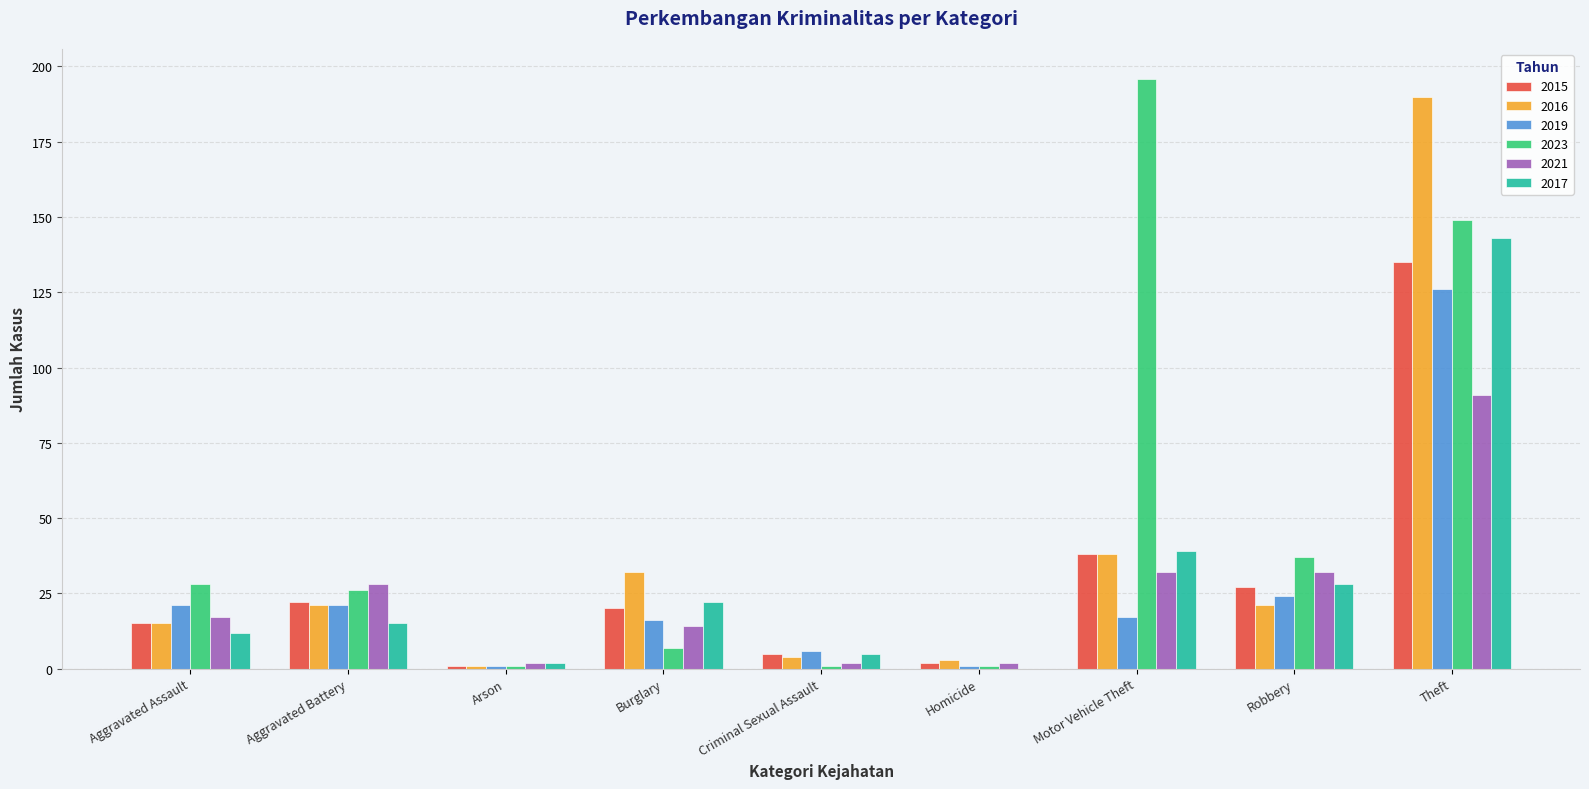

Is the value of 2016 at Motor Vehicle Theft greater than the value of 2021 at Arson?

Yes